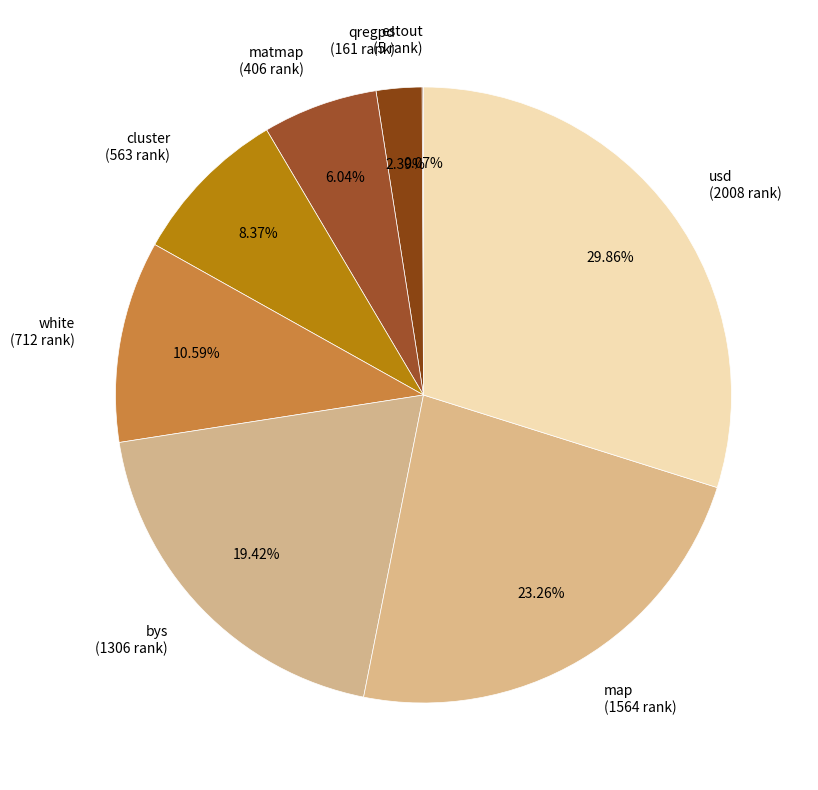

Between map (1564 rank) and usd (2008 rank), which is larger?

usd (2008 rank)